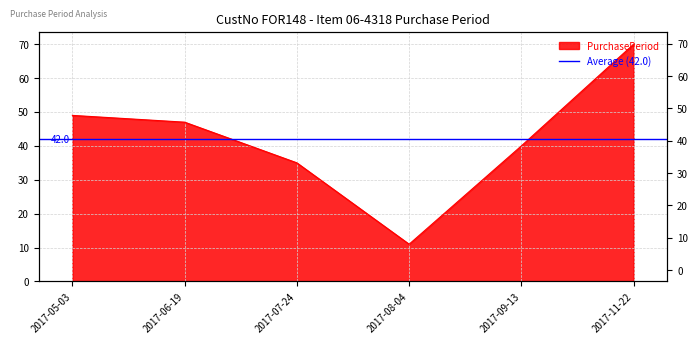

Which has a higher value, 2017-06-19 or 2017-08-04?

2017-06-19